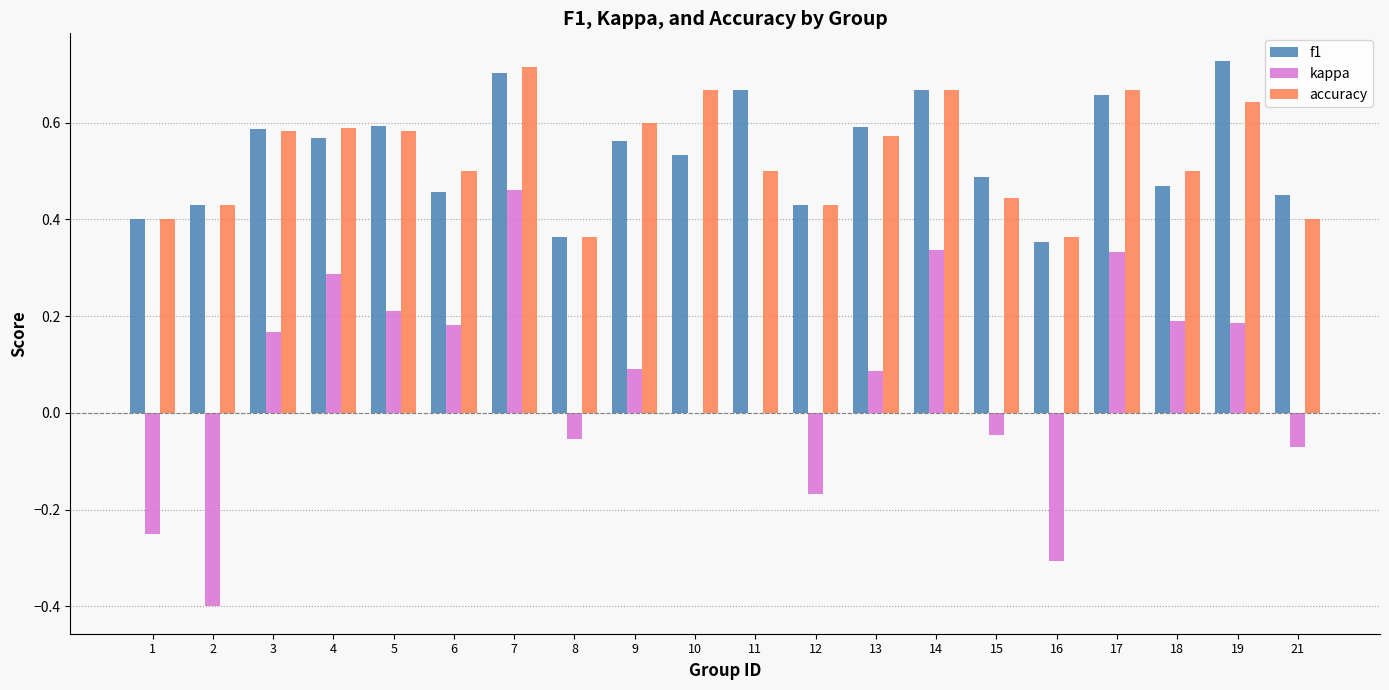

The value of kappa at 21 is -0.0. True or false?

False